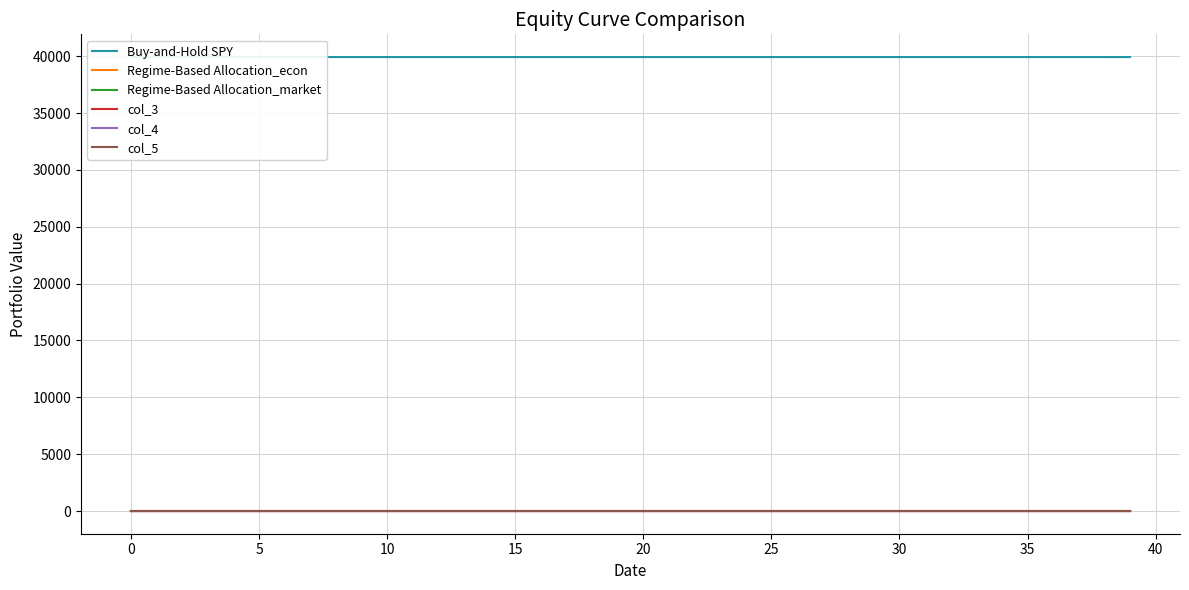

Reading left to right, extract all data points from this chart.

Buy-and-Hold SPY: 39930.0	39929.9	39929.9	39929.9	39929.9	39929.9	39929.9	39929.8	39929.8	39929.8	39929.8	39929.8	39929.8	39929.8	39929.7	39929.7	39929.7	39929.7	39929.7	39929.7	39929.6	39929.6	39929.6	39929.6	39929.5	39929.5	39929.5	39929.5	39929.4	39929.4	39929.4	39929.4	39929.3	39929.3	39929.3	39929.3	39929.2	39929.2	39929.2	39929.1
Regime-Based Allocation_econ: 0.0	0.0	0.0	0.0	0.0	0.0	0.0	0.1	0.1	0.1	0.1	0.1	0.1	0.1	0.1	0.2	0.2	0.2	0.2	0.2	0.2	0.3	0.3	0.3	0.3	0.3	0.4	0.4	0.4	0.4	0.4	0.5	0.5	0.5	0.5	0.6	0.6	0.6	0.6	0.7
Regime-Based Allocation_market: 0.0	0.0	0.0	0.1	0.1	0.1	0.1	0.1	0.1	0.1	0.1	0.1	0.1	0.1	0.1	0.1	0.1	0.1	0.1	0.1	0.1	0.1	0.1	0.1	0.1	0.1	0.1	0.1	0.1	0.1	0.1	0.1	0.1	0.1	0.1	0.1	0.1	0.1	0.1	0.1
col_3: 0.0	0.0	0.0	0.0	0.0	0.0	0.0	0.0	0.0	0.0	0.0	0.0	0.0	0.0	0.0	0.0	0.0	0.0	0.0	0.0	0.0	0.0	0.0	0.0	0.0	0.0	0.0	0.0	0.0	0.0	0.0	0.0	0.0	0.0	0.0	0.1	0.1	0.1	0.1	0.1
col_4: 0.0	0.0	0.0	0.0	0.0	0.0	0.0	0.0	0.0	0.0	0.0	0.0	0.0	0.0	0.0	0.0	0.0	0.0	0.0	0.0	0.0	0.0	0.0	0.0	0.0	0.0	0.0	0.0	0.0	0.0	0.0	0.0	0.0	0.0	0.0	0.0	0.0	0.0	0.0	0.0
col_5: 0.0	0.0	0.0	0.0	0.0	0.0	0.0	0.0	0.0	0.0	0.0	0.0	0.0	0.0	0.0	0.0	0.0	0.0	0.0	0.0	0.0	0.0	0.0	0.0	0.0	0.0	0.0	0.0	0.0	0.0	0.0	0.0	0.0	0.0	0.0	0.0	0.0	0.0	0.0	0.0